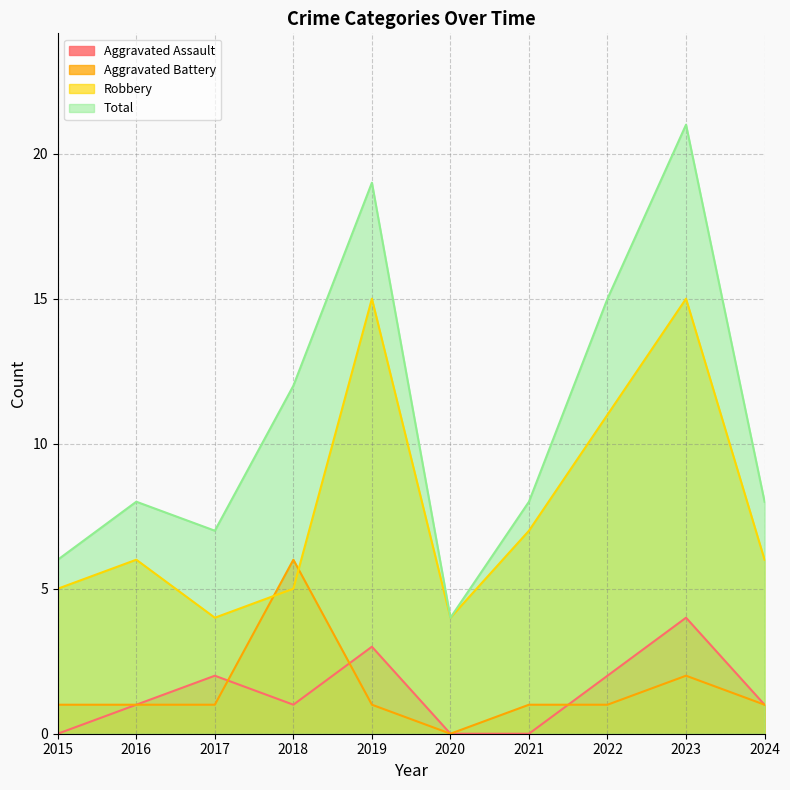

What is the value of the Total point at the 10th from the left?

8